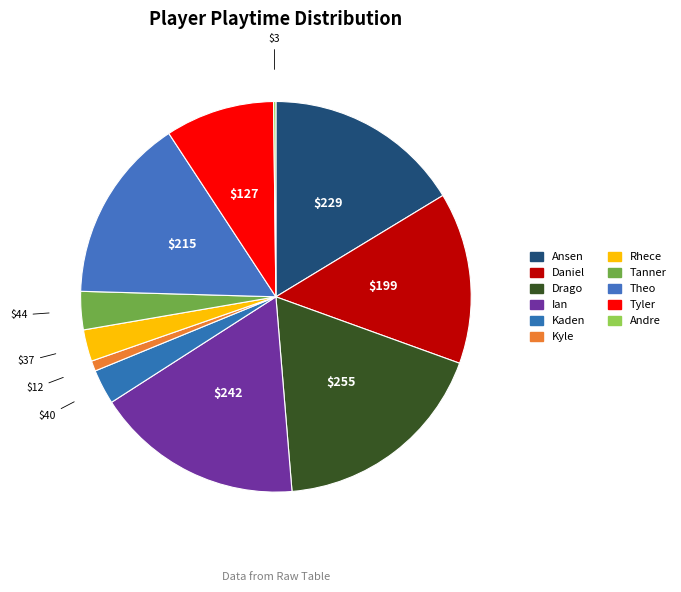

To the nearest percent, what portion does Ansen represent?

16%